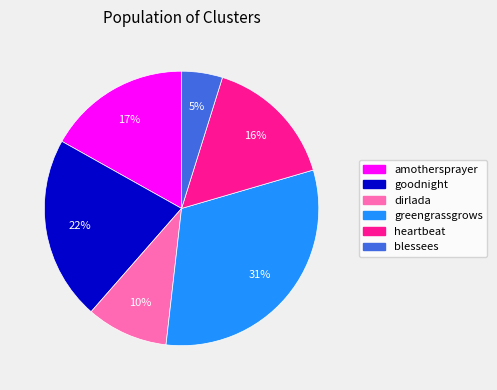

Rank the categories by value from highest to lowest.

greengrassgrows, goodnight, amothersprayer, heartbeat, dirlada, blessees